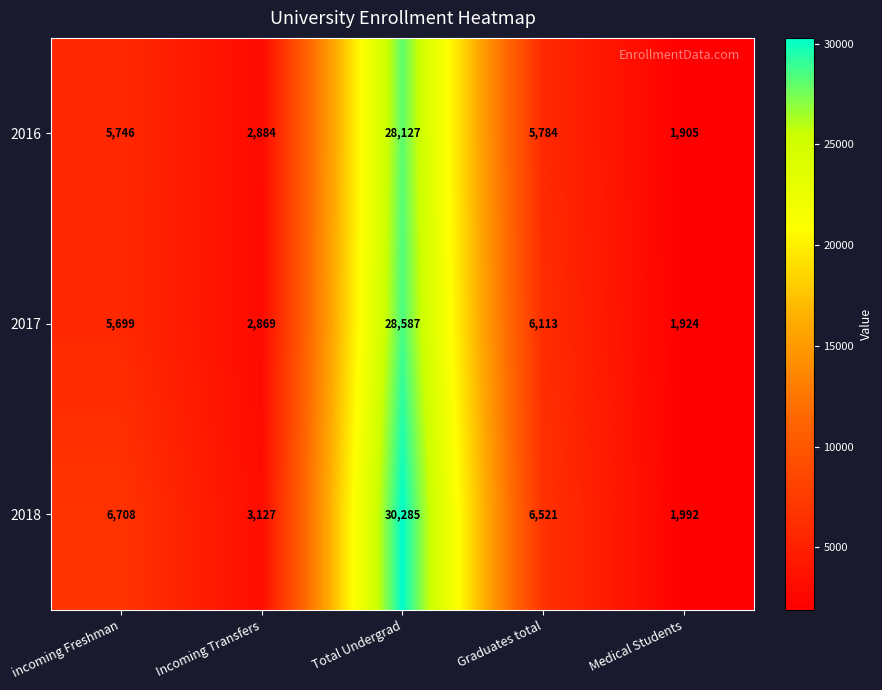

Is it true that 2018 equals 30285 at Total Undergrad?

True